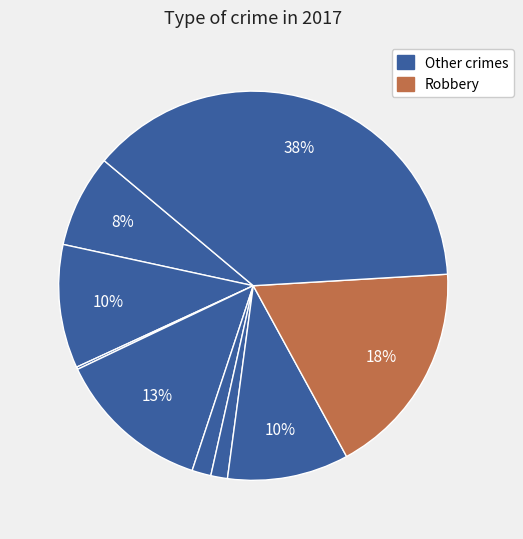

Count the number of slices in the pie.

9